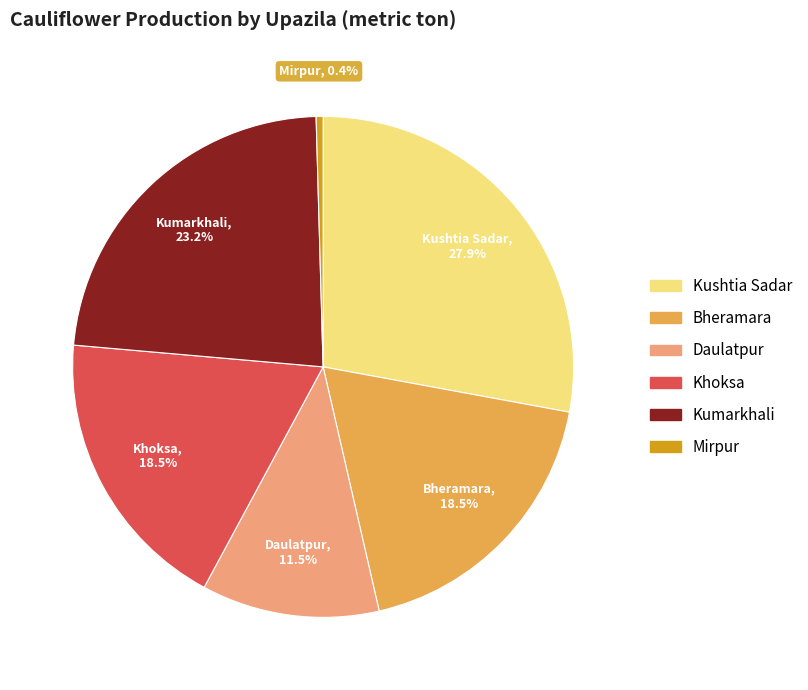

Do Kushtia Sadar and Daulatpur together represent more than half of the pie?

No